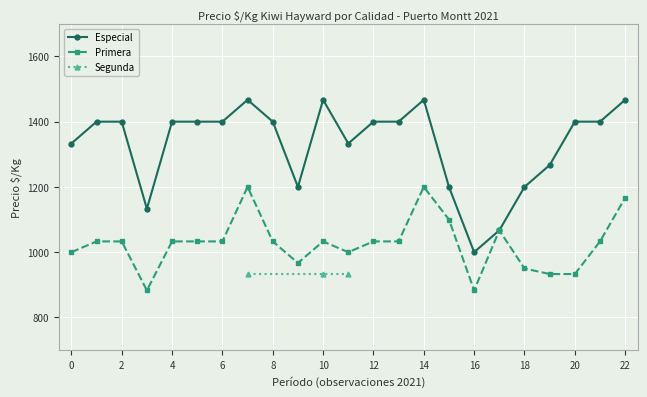

True or false: Primera and Especial cross at least once.

False